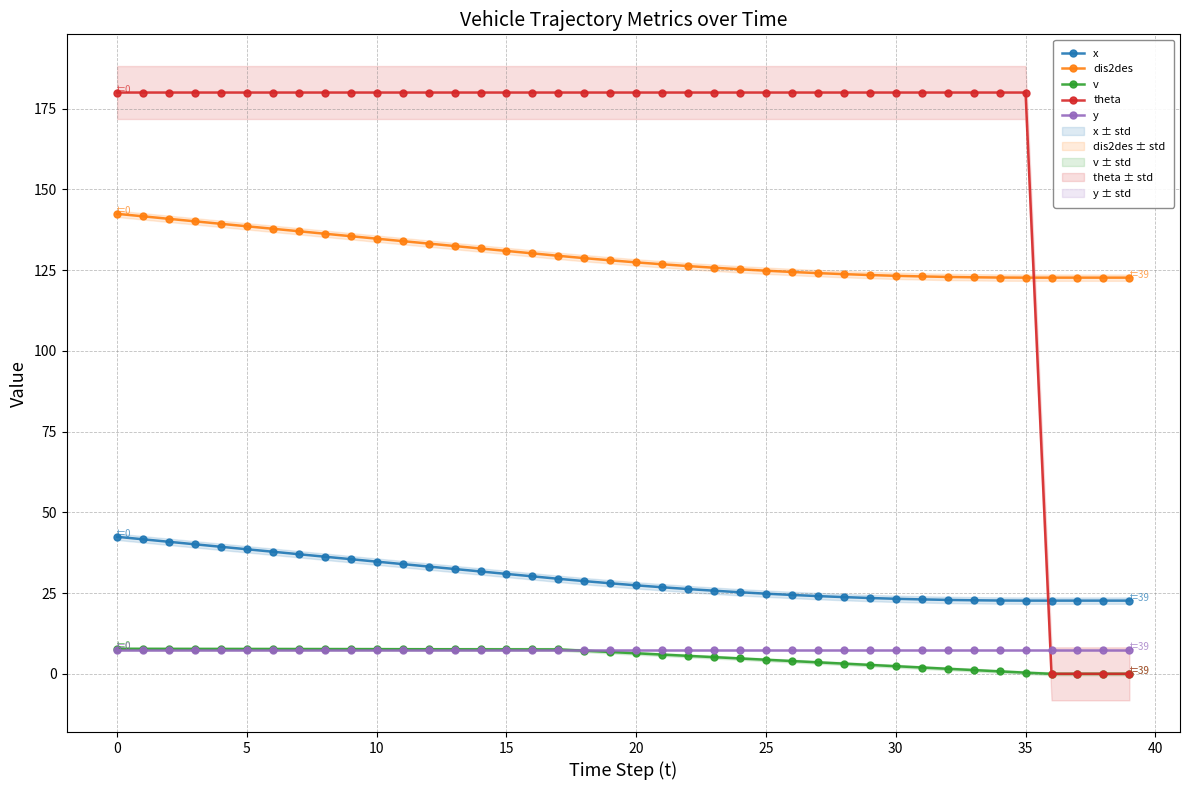

True or false: x and v cross at least once.

False